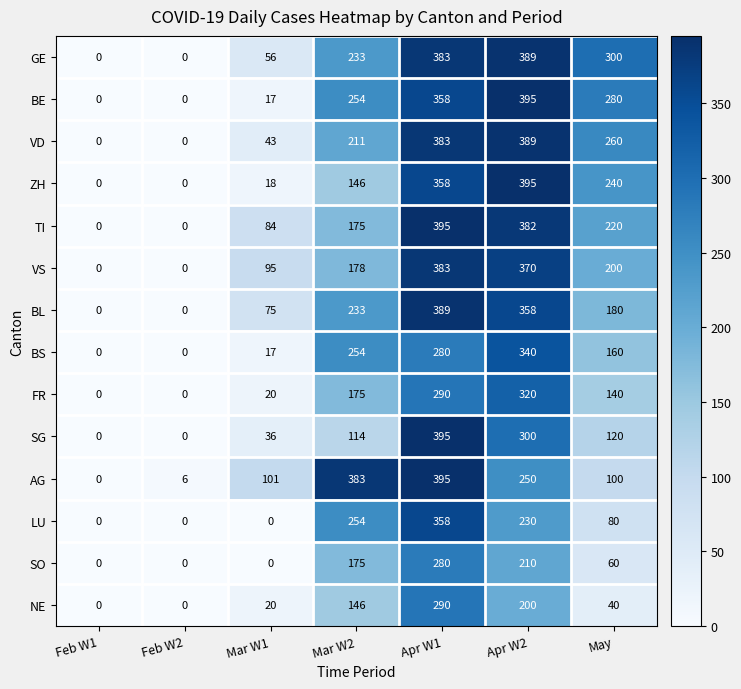

The value of TI at Mar W1 is 150. True or false?

False